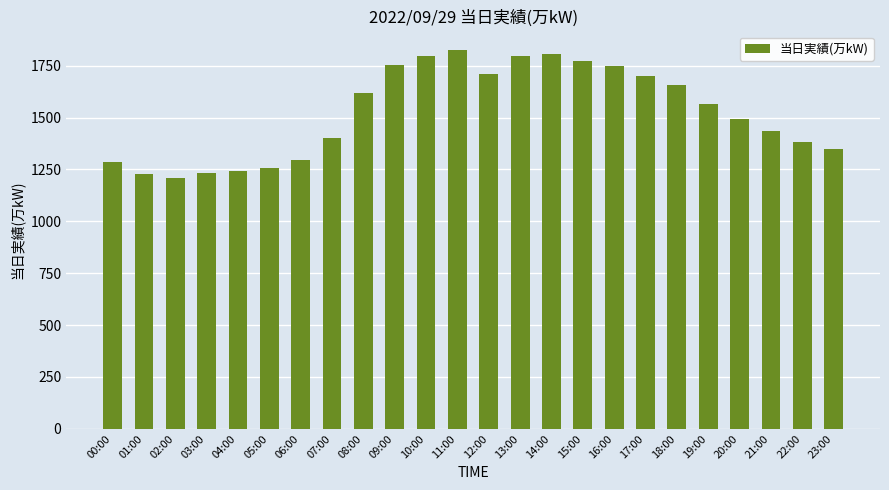

The chart shows a value of 1288 at 00:00. True or false?

True